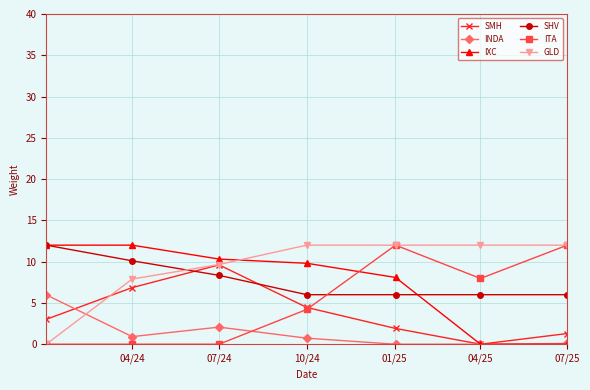

What is the value of the INDA point at the 1st from the left?

6.0